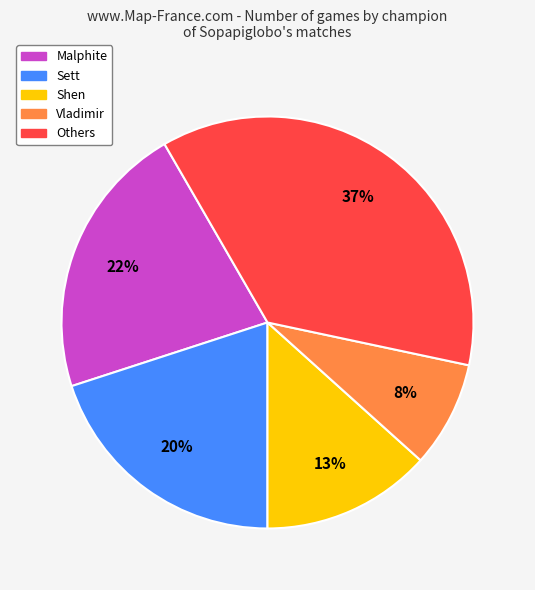

What is the largest slice in the pie chart?

Others